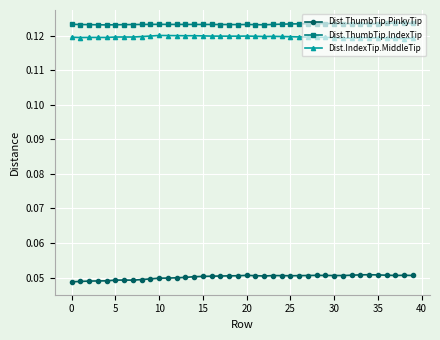

What is the sum of all Dist.IndexTip.MiddleTip values?

4.8